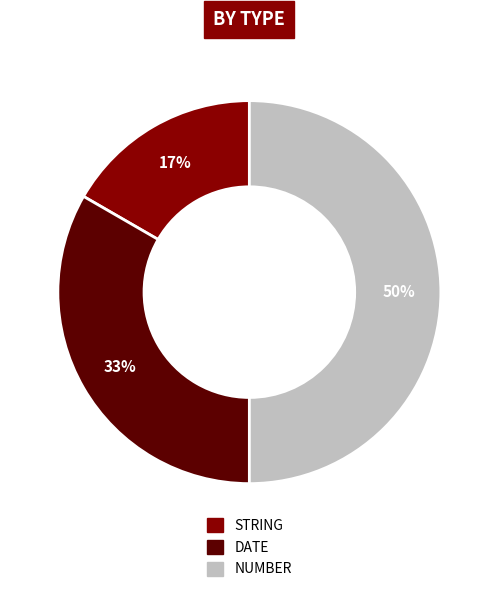

True or false: STRING accounts for 29% of the total.

False